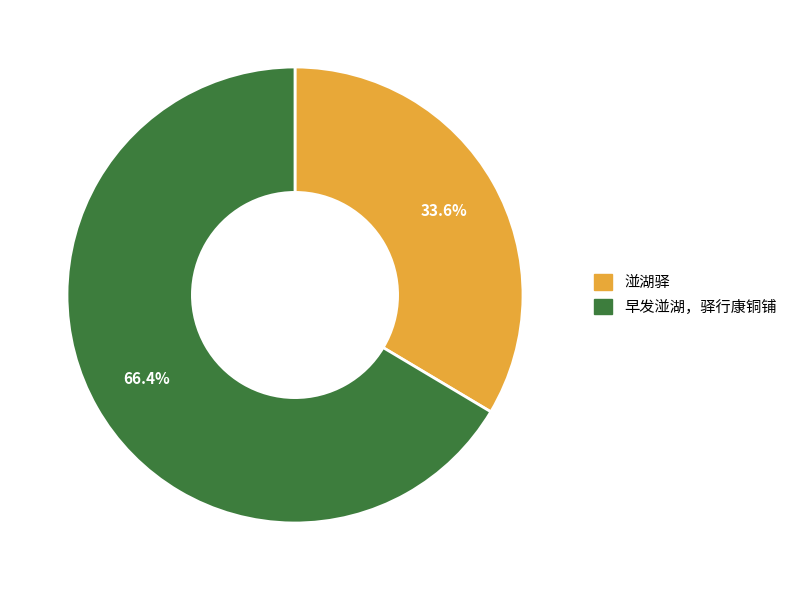

Between 湴湖驿 and 早发湴湖，驿行康铜铺, which is larger?

早发湴湖，驿行康铜铺